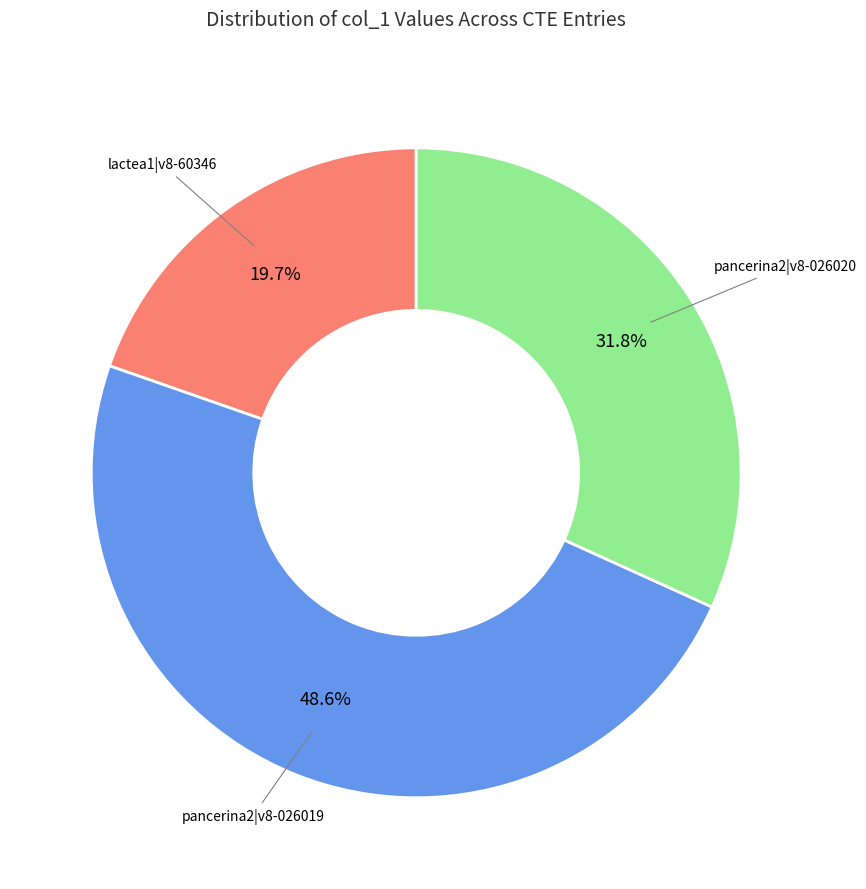

Rank the categories by value from lowest to highest.

lactea1|v8-60346, pancerina2|v8-026020, pancerina2|v8-026019